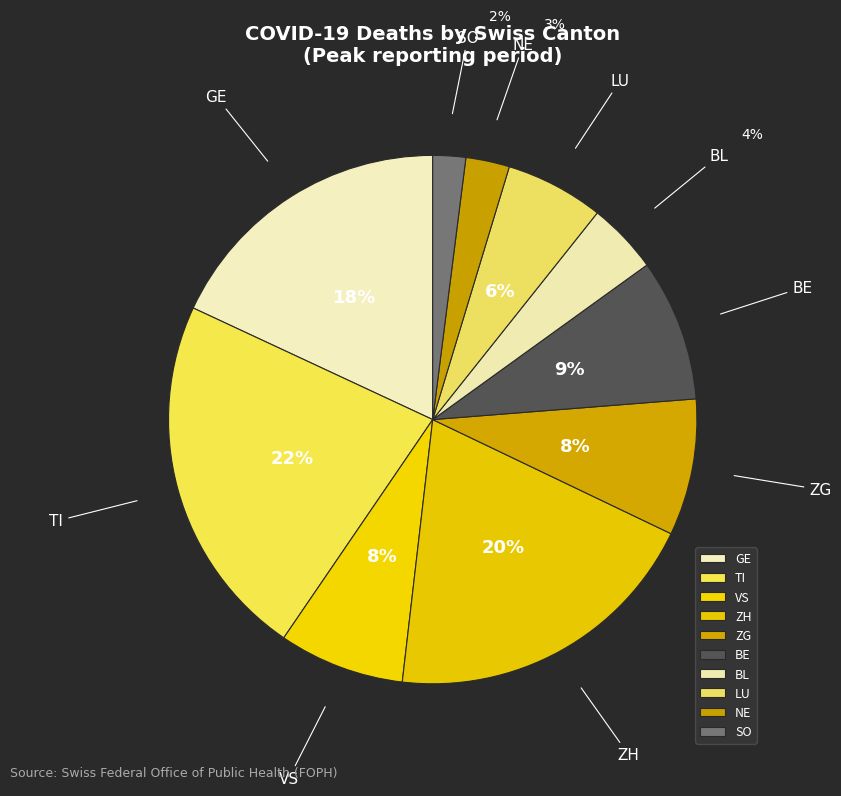

To the nearest percent, what is the combined percentage of ZG and ZH?

28%